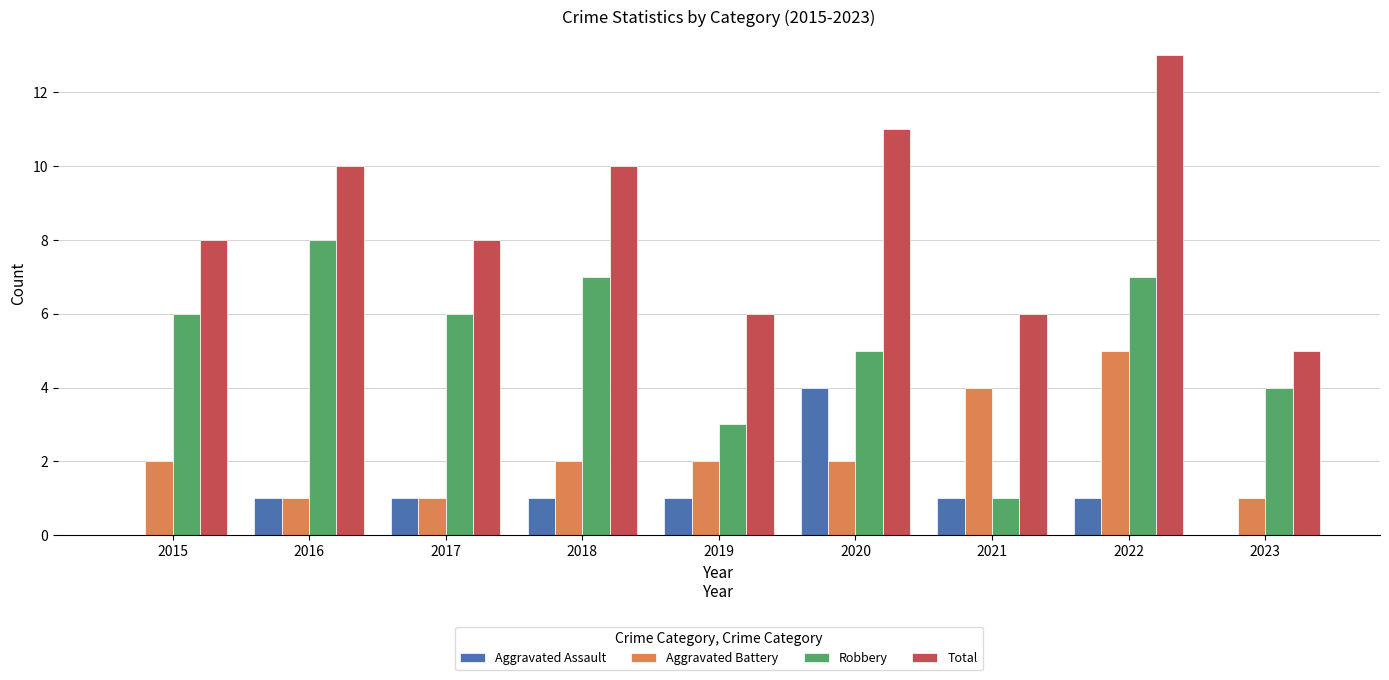

Count the number of categories in the chart.

9